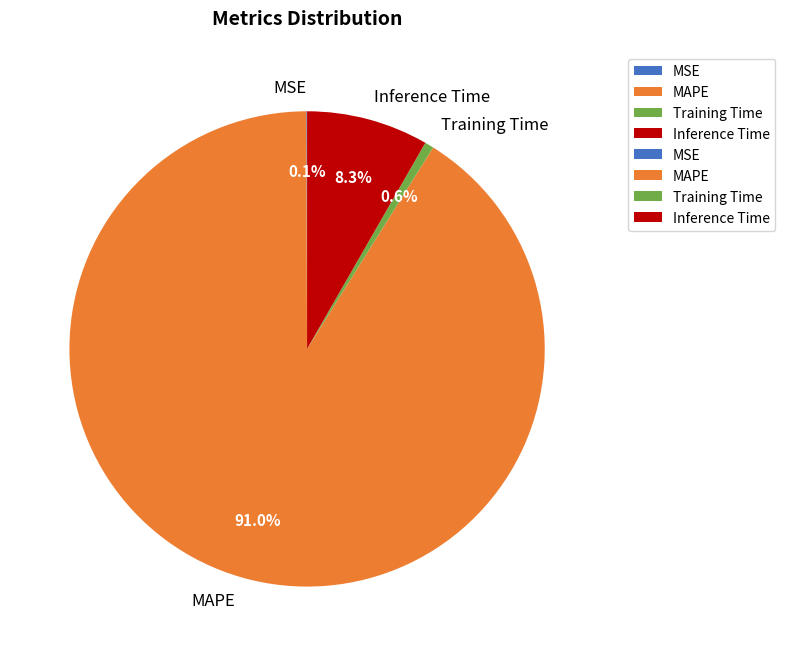

To the nearest percent, what is the difference between the largest and smallest slice percentages?

91%